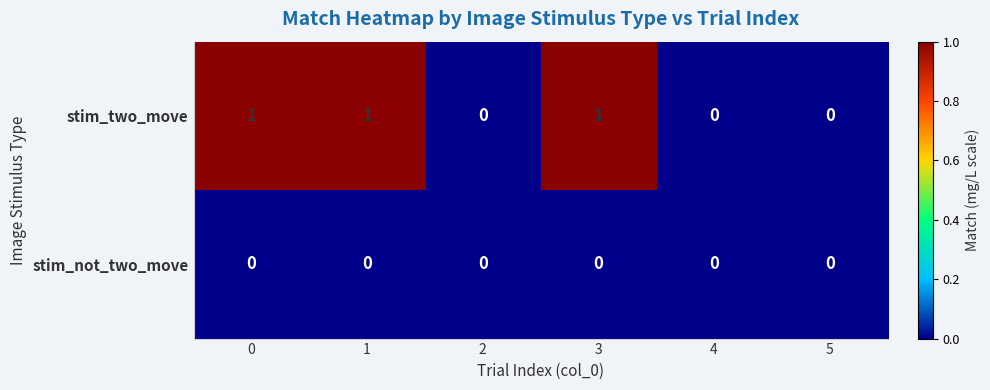

How many distinct data groups are displayed?

2